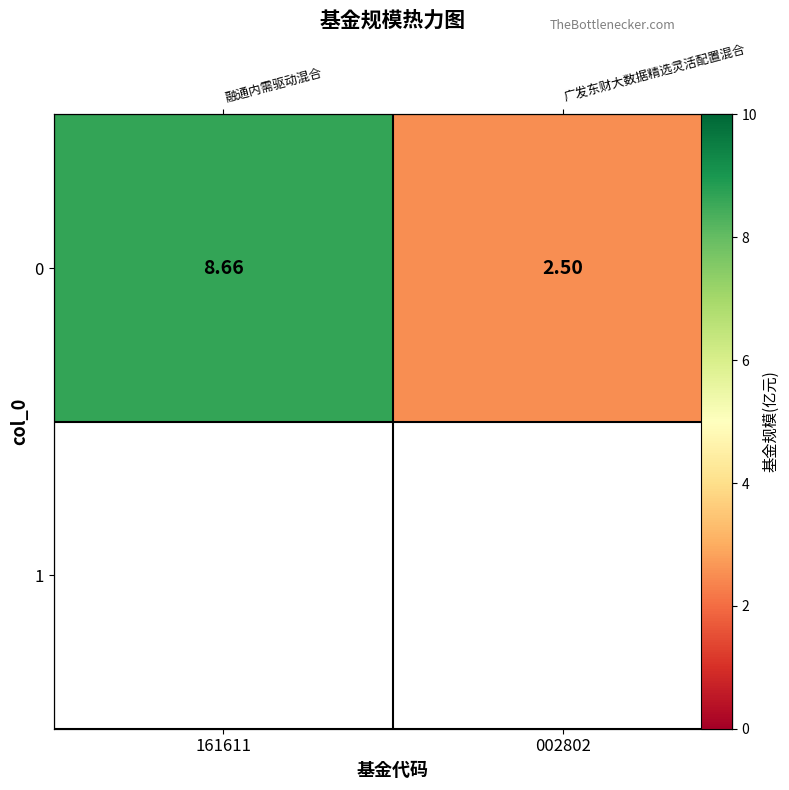

True or false: the data shows 3.3 at 002802.

False